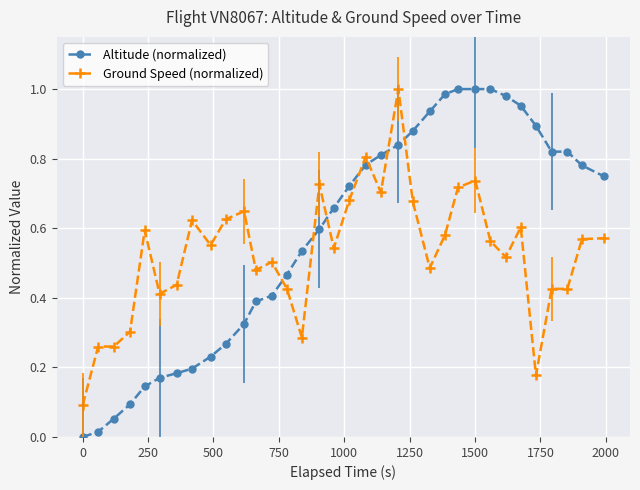

True or false: Altitude (normalized) and Ground Speed (normalized) intersect in this chart.

True